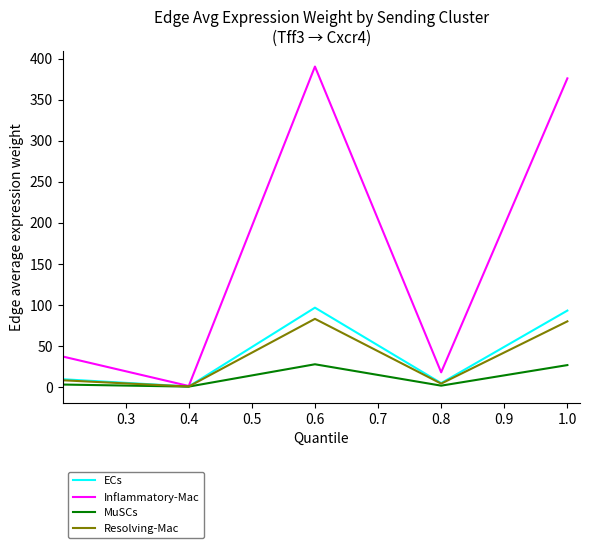

What are all the series names shown in the legend?

ECs, Inflammatory-Mac, MuSCs, Resolving-Mac